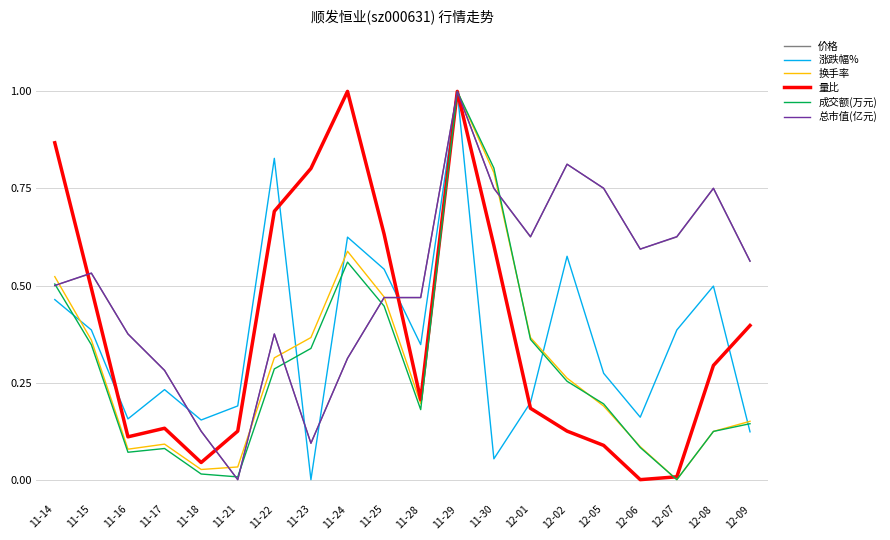

Is this an area chart (filled region under the line)?

No